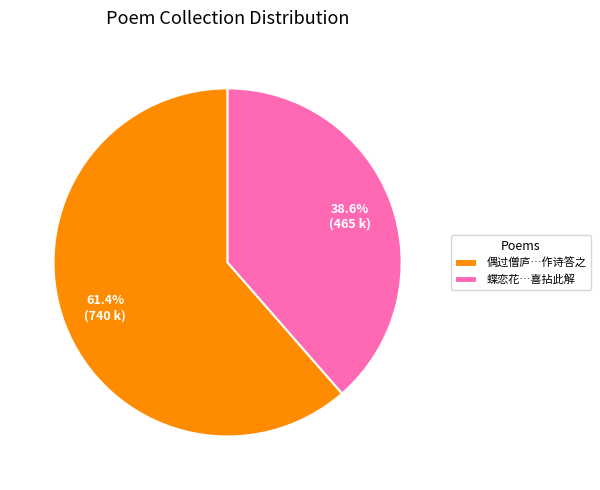

Count the number of slices in the pie.

2